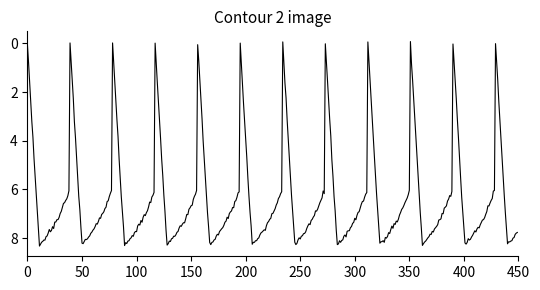

Does the chart display data point markers on the line(s)?

No